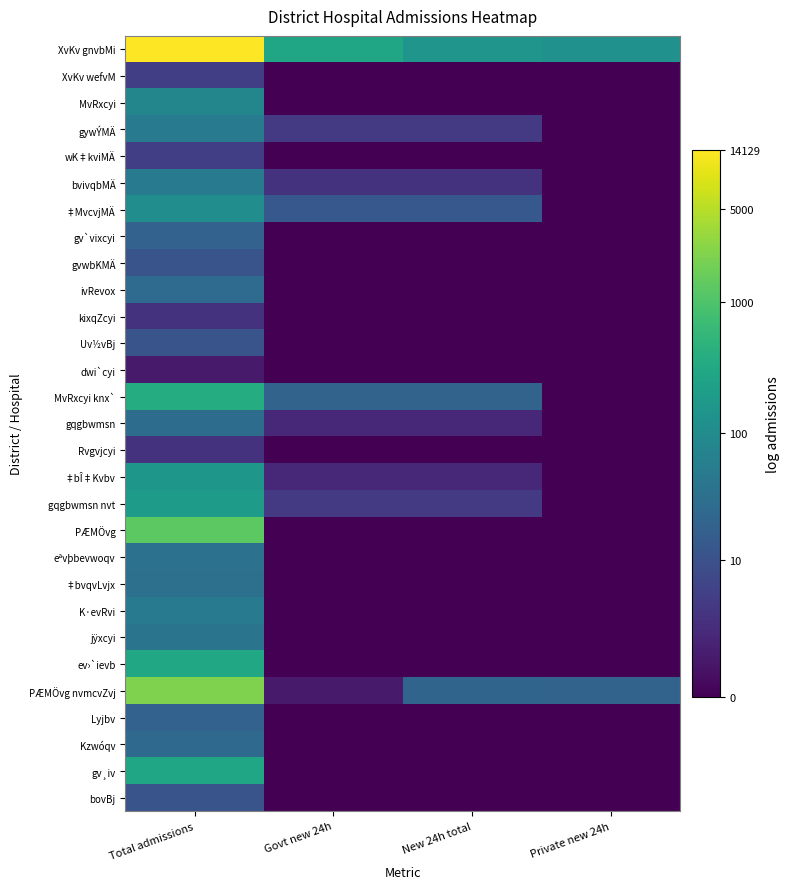

Reading left to right, what are all the values shown in this chart?

XvKv gnvbMi: Total admissions=9.6	Govt new 24h=5.6	New 24h total=5.0	Private new 24h=4.9
XvKv wefvM: Total admissions=1.8	Govt new 24h=0.0	New 24h total=0.0	Private new 24h=0.0
MvRxcyi: Total admissions=4.4	Govt new 24h=0.0	New 24h total=0.0	Private new 24h=0.0
gywÝMÄ: Total admissions=4.0	Govt new 24h=1.6	New 24h total=1.6	Private new 24h=0.0
wK‡kviMÄ: Total admissions=1.8	Govt new 24h=0.0	New 24h total=0.0	Private new 24h=0.0
bvivqbMÄ: Total admissions=3.9	Govt new 24h=1.4	New 24h total=1.4	Private new 24h=0.0
‡MvcvjMÄ: Total admissions=4.7	Govt new 24h=2.6	New 24h total=2.6	Private new 24h=0.0
gv`vixcyi: Total admissions=3.0	Govt new 24h=0.0	New 24h total=0.0	Private new 24h=0.0
gvwbKMÄ: Total admissions=2.5	Govt new 24h=0.0	New 24h total=0.0	Private new 24h=0.0
ivRevox: Total admissions=3.3	Govt new 24h=0.0	New 24h total=0.0	Private new 24h=0.0
kixqZcyi: Total admissions=1.4	Govt new 24h=0.0	New 24h total=0.0	Private new 24h=0.0
Uv½vBj: Total admissions=2.5	Govt new 24h=0.0	New 24h total=0.0	Private new 24h=0.0
dwi`cyi: Total admissions=0.7	Govt new 24h=0.0	New 24h total=0.0	Private new 24h=0.0
MvRxcyi knx`: Total admissions=5.9	Govt new 24h=3.0	New 24h total=3.0	Private new 24h=0.0
gqgbwmsn: Total admissions=3.4	Govt new 24h=1.1	New 24h total=1.1	Private new 24h=0.0
Rvgvjcyi: Total admissions=1.4	Govt new 24h=0.0	New 24h total=0.0	Private new 24h=0.0
‡bÎ‡Kvbv: Total admissions=5.1	Govt new 24h=1.1	New 24h total=1.1	Private new 24h=0.0
gqgbwmsn nvt: Total admissions=5.3	Govt new 24h=1.6	New 24h total=1.6	Private new 24h=0.0
PÆMÖvg: Total admissions=7.1	Govt new 24h=0.0	New 24h total=0.0	Private new 24h=0.0
eªvþbevwoqv: Total admissions=3.6	Govt new 24h=0.0	New 24h total=0.0	Private new 24h=0.0
‡bvqvLvjx: Total admissions=3.5	Govt new 24h=0.0	New 24h total=0.0	Private new 24h=0.0
K·evRvi: Total admissions=3.9	Govt new 24h=0.0	New 24h total=0.0	Private new 24h=0.0
jÿxcyi: Total admissions=3.7	Govt new 24h=0.0	New 24h total=0.0	Private new 24h=0.0
ev›`ievb: Total admissions=5.7	Govt new 24h=0.0	New 24h total=0.0	Private new 24h=0.0
PÆMÖvg nvmcvZvj: Total admissions=7.7	Govt new 24h=0.7	New 24h total=3.1	Private new 24h=3.0
Lyjbv: Total admissions=3.0	Govt new 24h=0.0	New 24h total=0.0	Private new 24h=0.0
Kzwóqv: Total admissions=3.3	Govt new 24h=0.0	New 24h total=0.0	Private new 24h=0.0
gv¸iv: Total admissions=5.7	Govt new 24h=0.0	New 24h total=0.0	Private new 24h=0.0
bovBj: Total admissions=2.5	Govt new 24h=0.0	New 24h total=0.0	Private new 24h=0.0